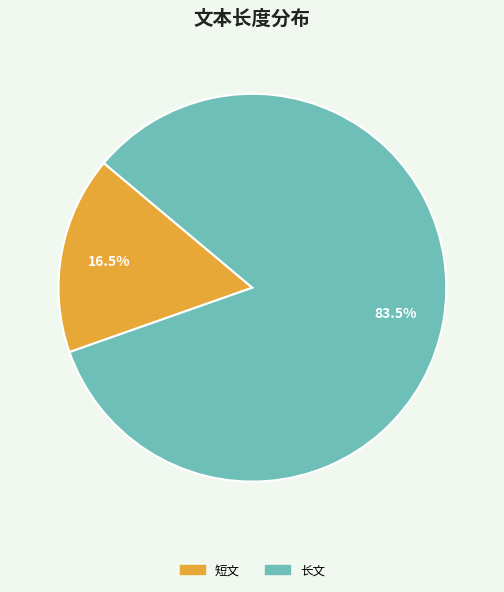

Does any single category account for the majority?

Yes